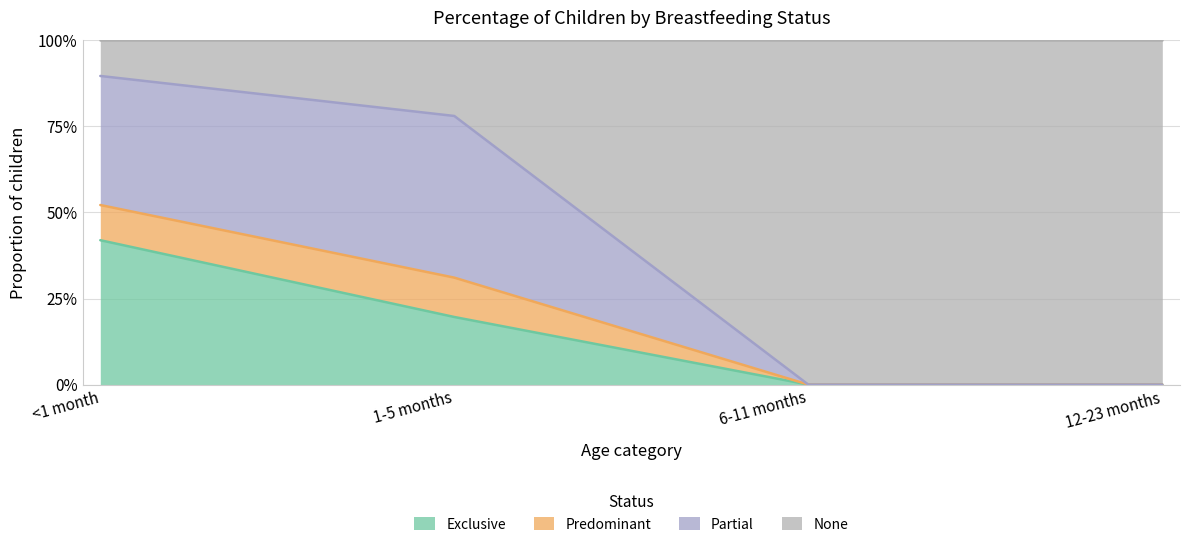

True or false: Exclusive has a value of 0.2 at 1-5 months.

True